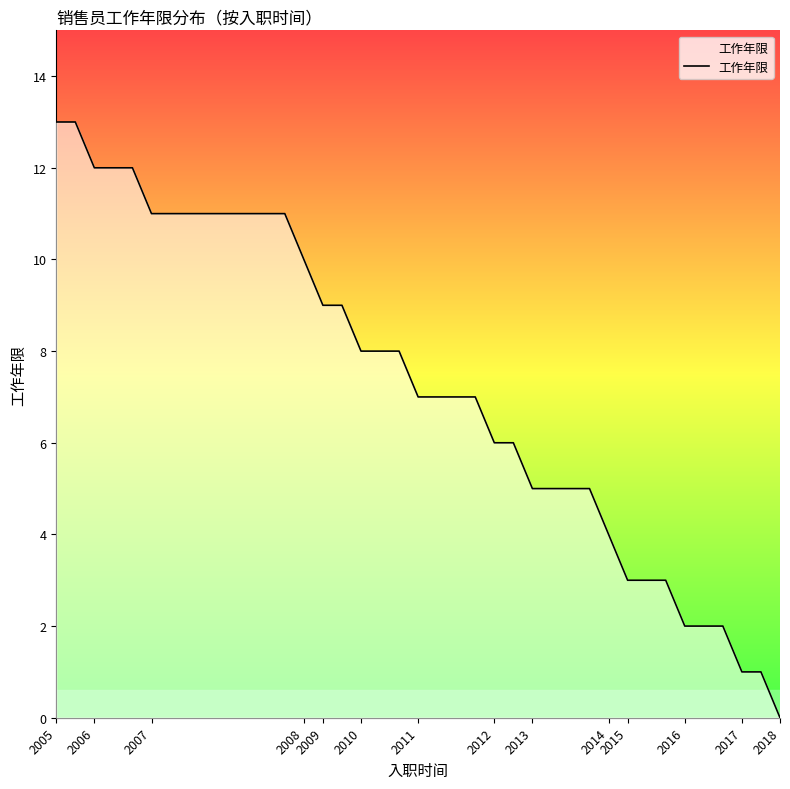

How many data points does each series have?

39